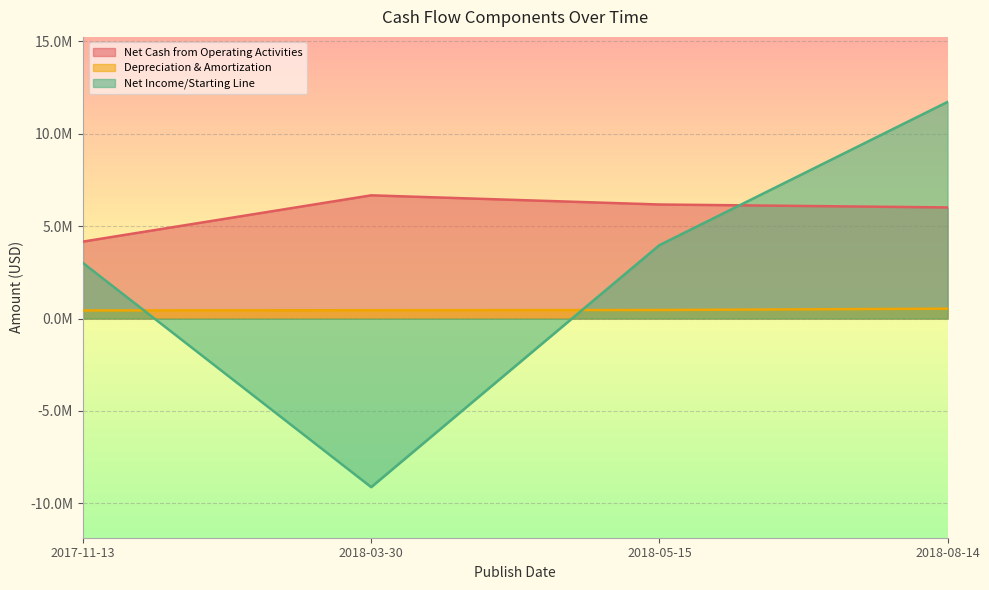

Which label corresponds to the largest value in the chart?

2018-08-14